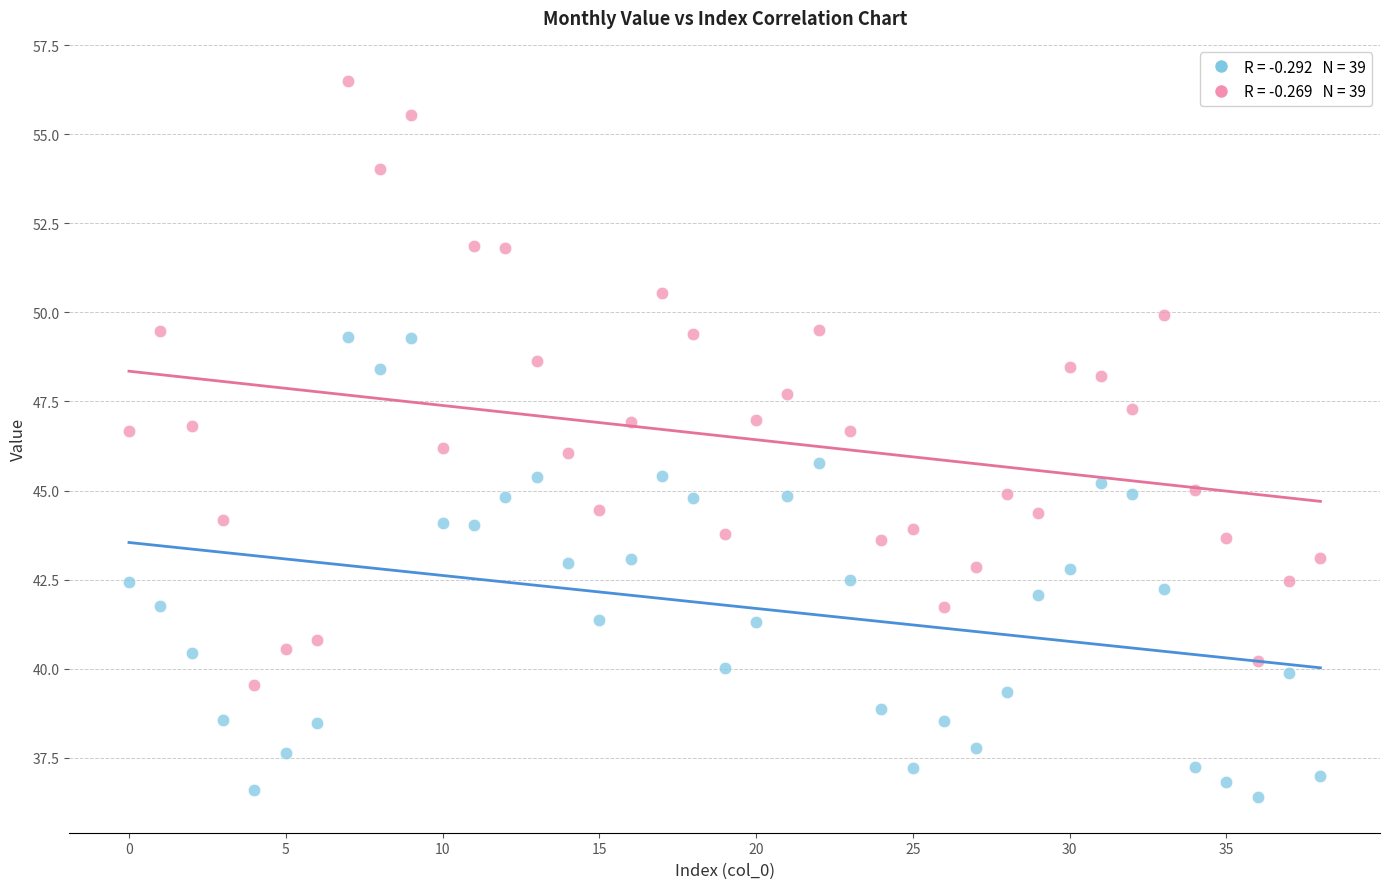

Across all data points, what is the range of Y values (max minus min)?

20.1